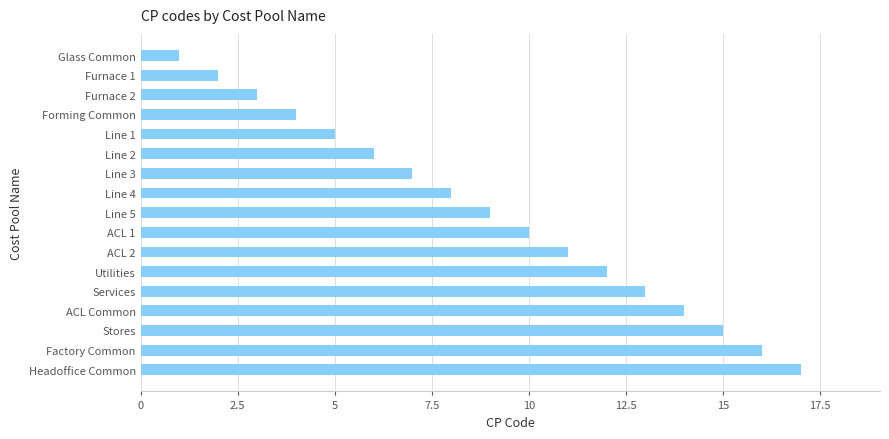

What is the difference between the maximum and second lowest values?

15